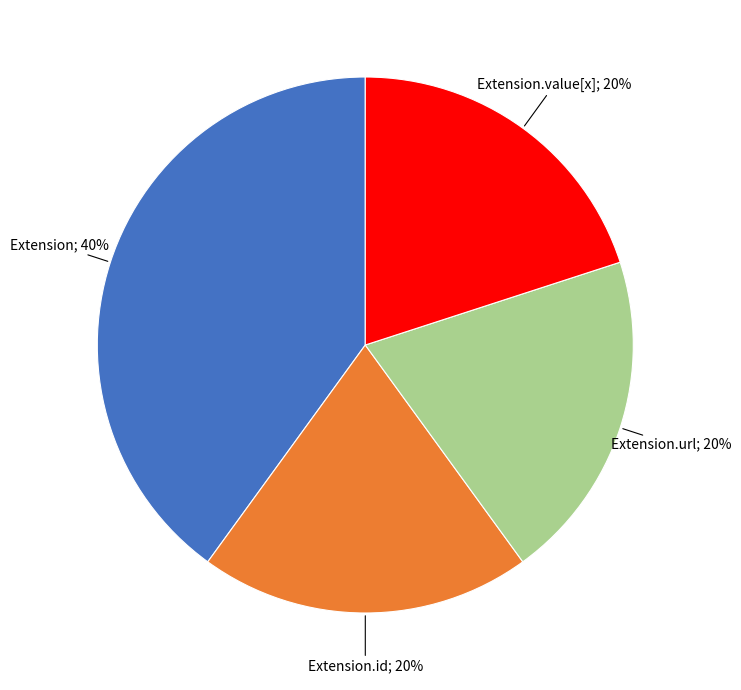

Does any single category account for the majority?

No